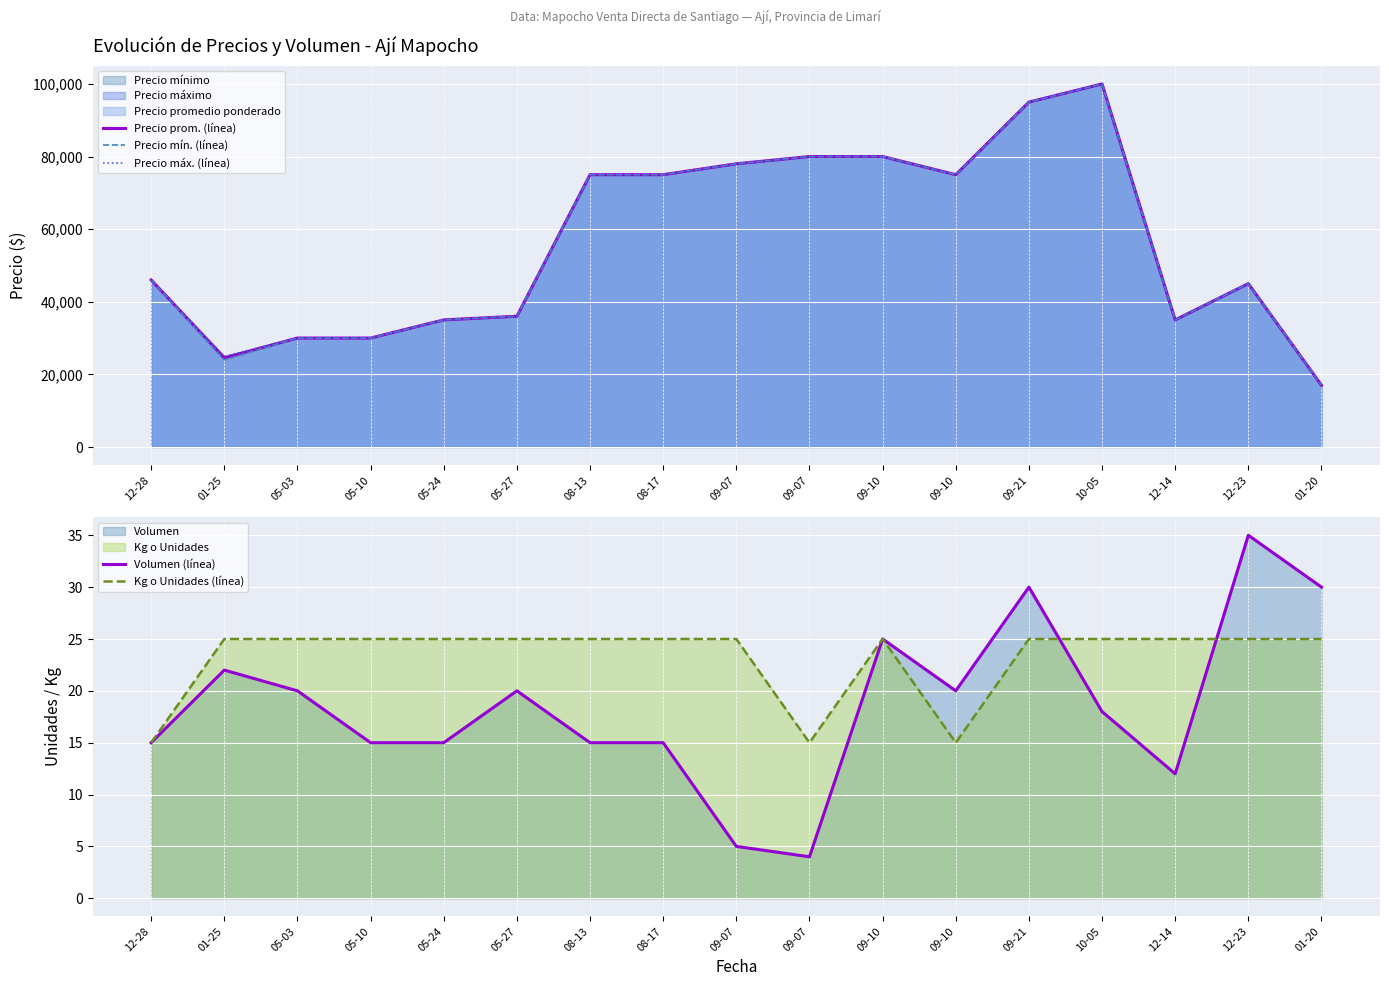

What is the average value of the Kg o Unidades (línea) series?

23